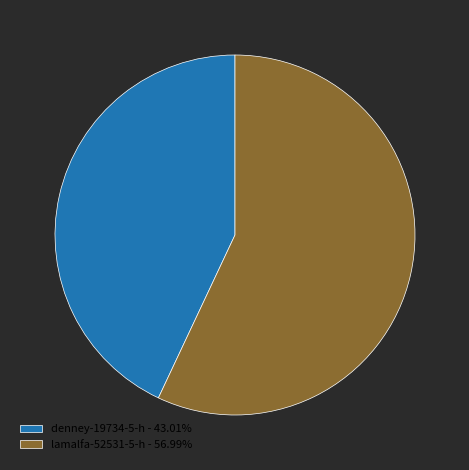

Combined, do denney-19734-5-h - 43.01% and lamalfa-52531-5-h - 56.99% account for over 50%?

Yes